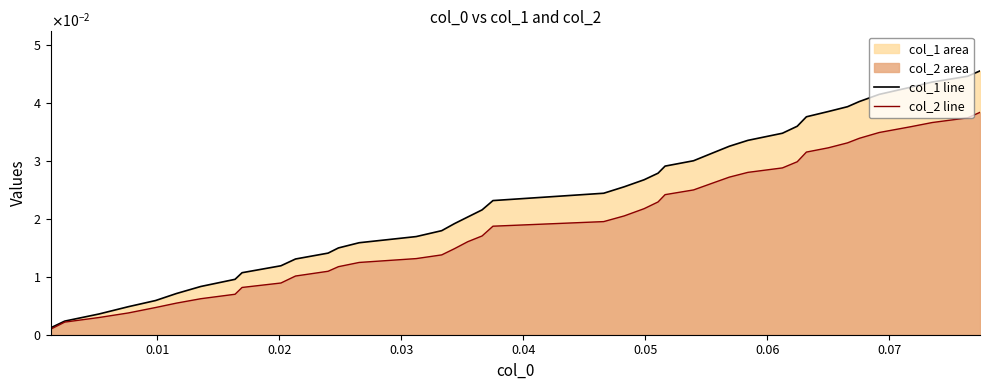

Is the value of col_2 line at 25 greater than the value of col_1 line at 32?

No